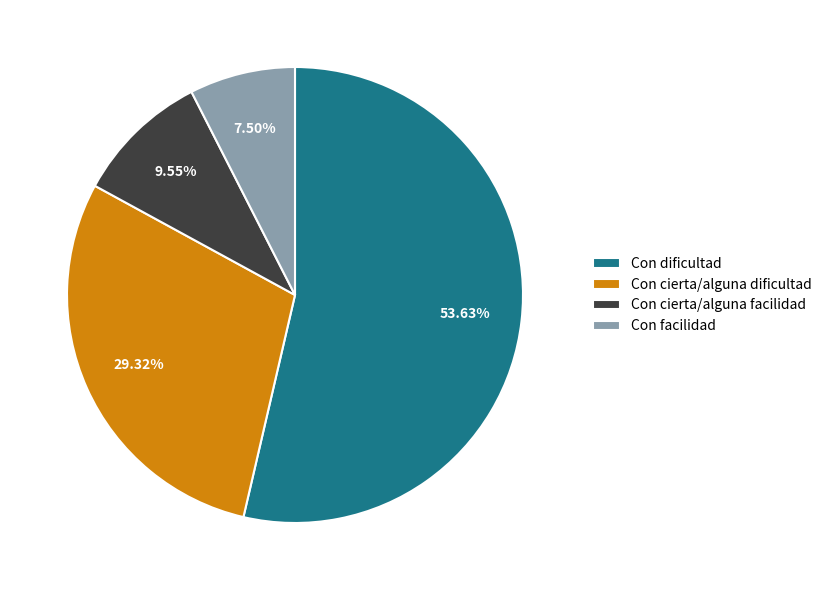

Which category has the smallest portion of the pie?

Con facilidad